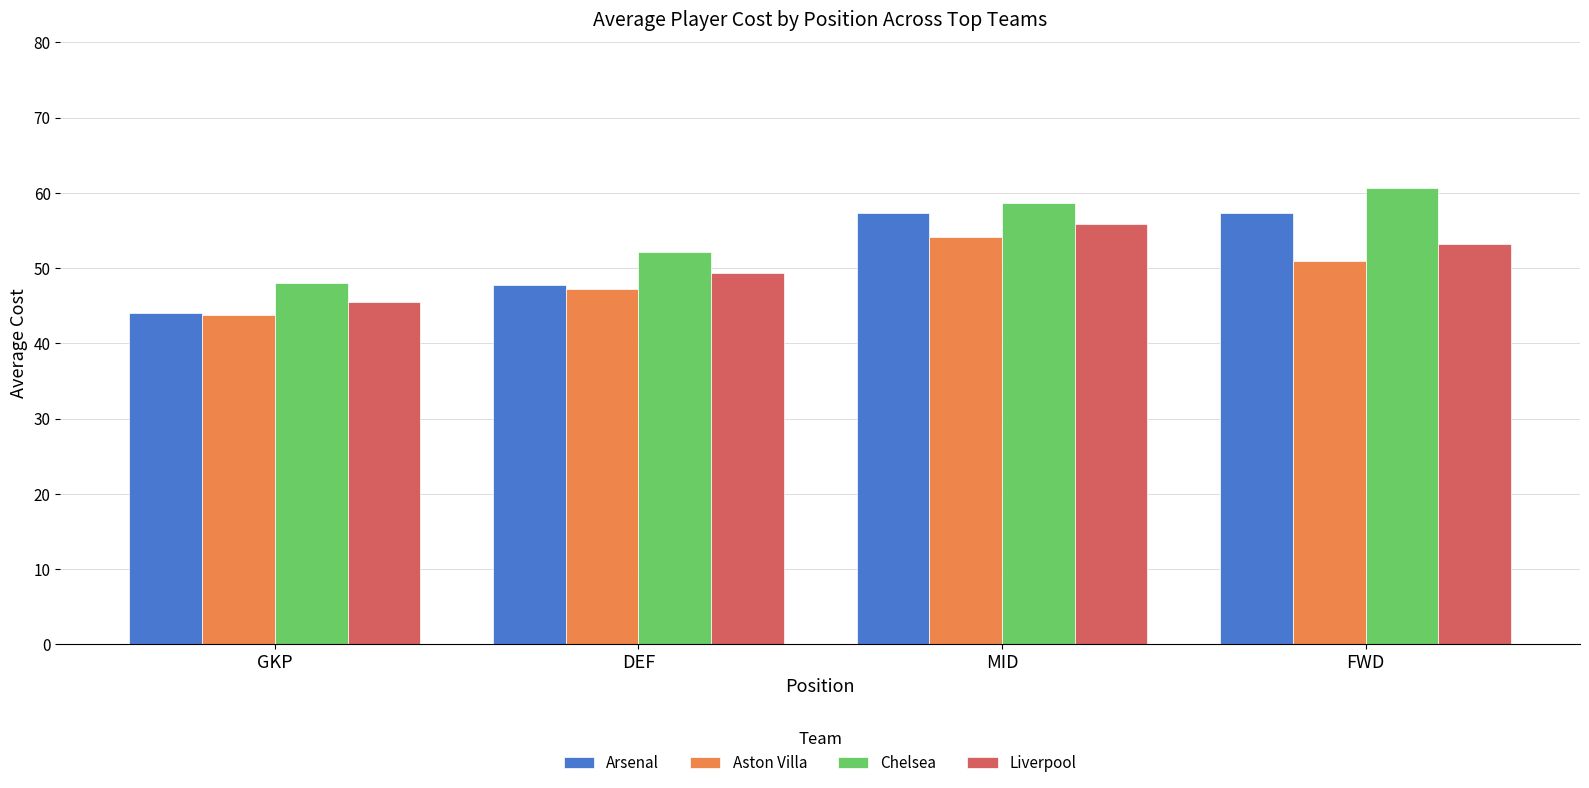

What is the value of the Chelsea bar at the 3rd from the left?

58.7